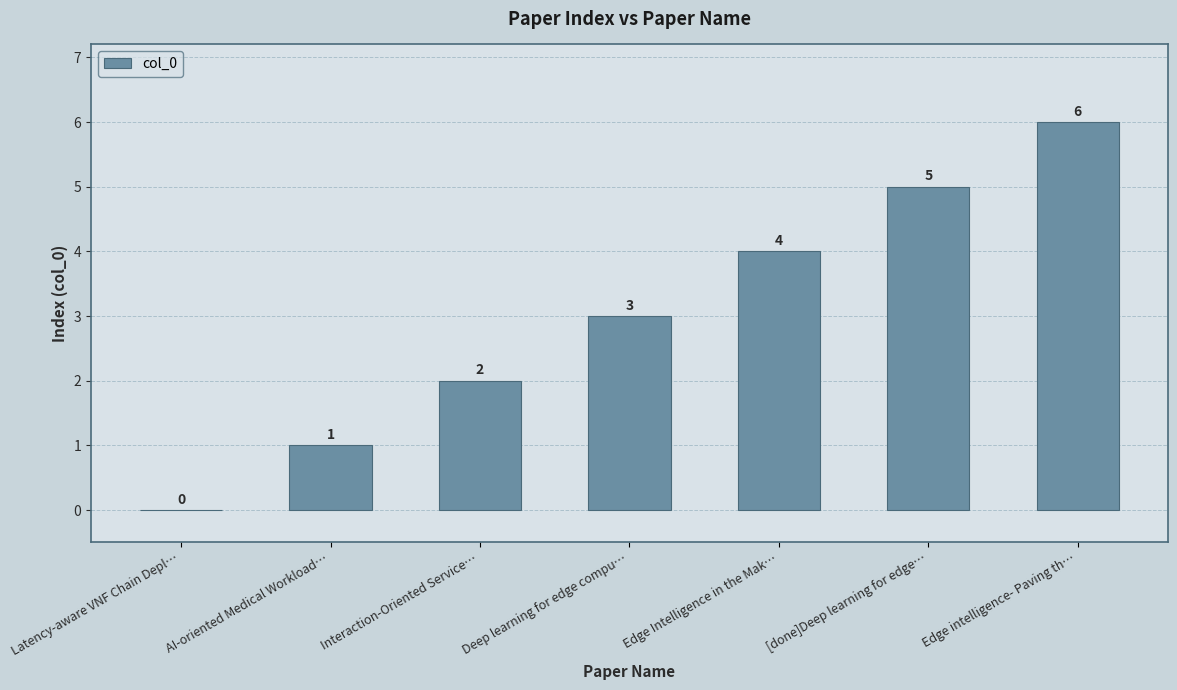

Read the value at Edge Intelligence in the Mak….

4